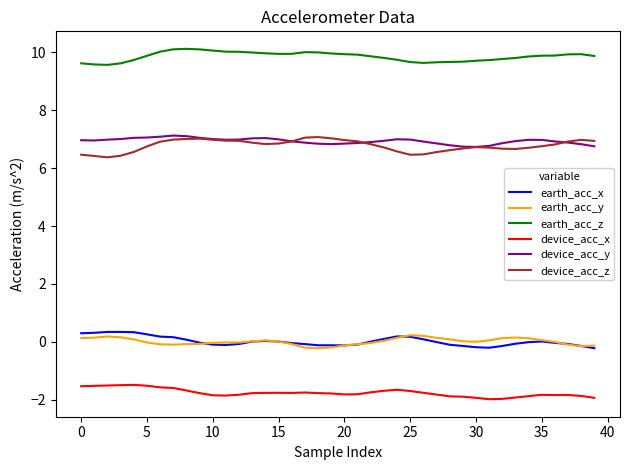

At how many categories does at least one series exceed 9?

40